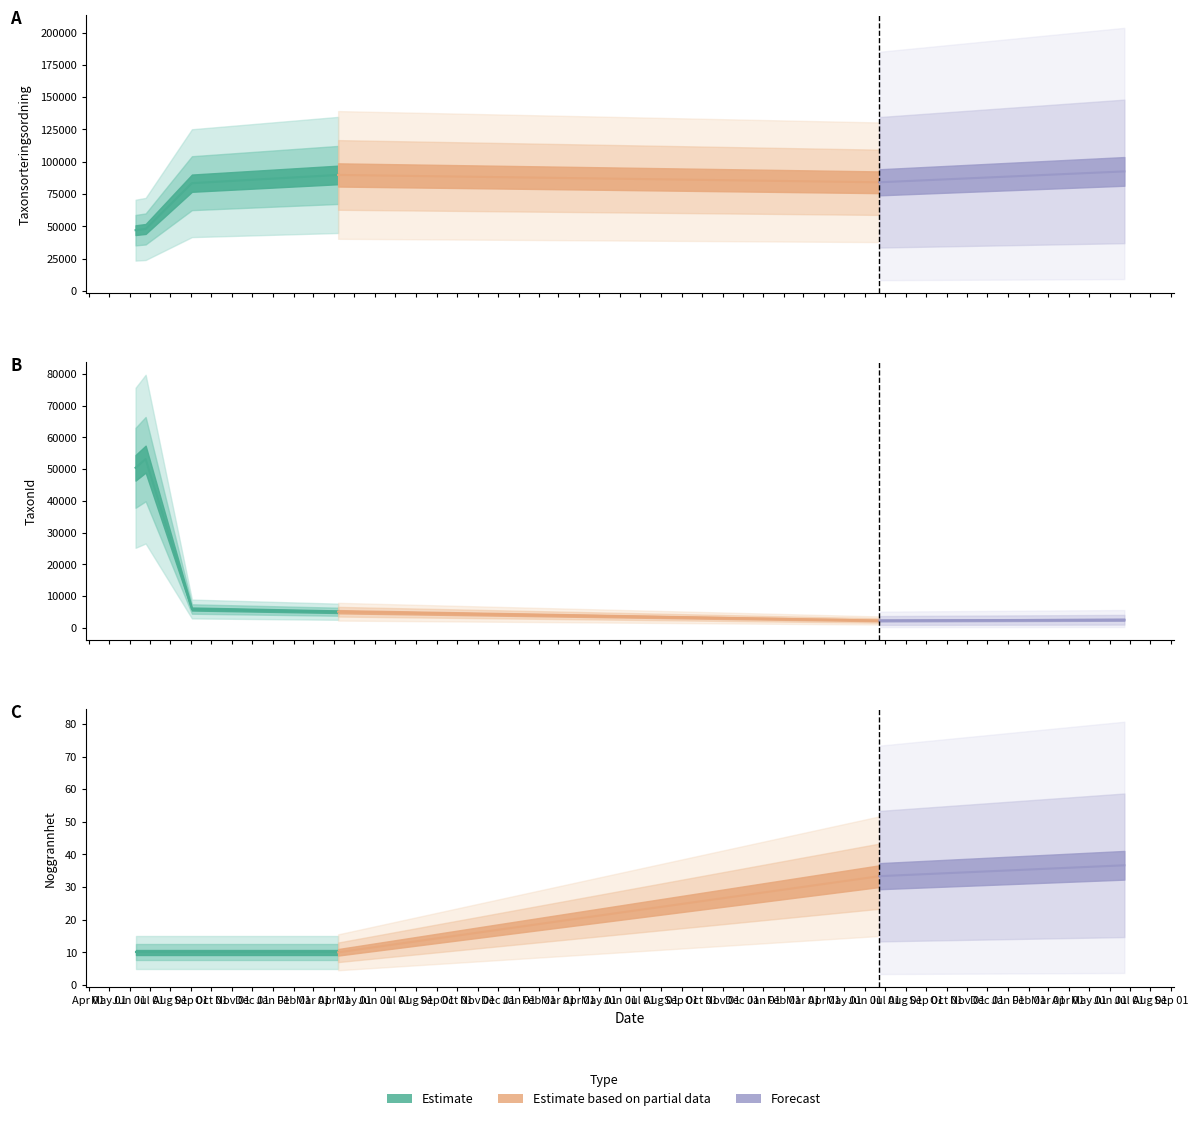

What is the label of the 16th point from the right?

2019-06-10